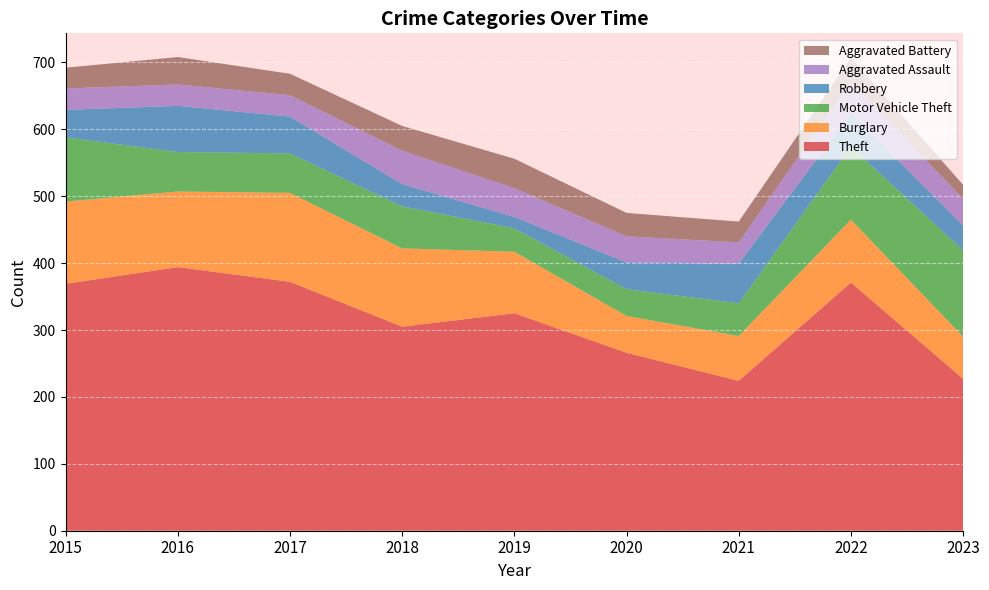

Reading left to right, extract all data points from this chart.

Theft: 369	394	372	305	325	266	224	371	227
Burglary: 123	113	133	117	92	55	67	94	63
Motor Vehicle Theft: 96	59	59	63	35	40	49	109	129
Robbery: 41	69	55	33	17	40	59	50	37
Aggravated Assault: 32	32	32	50	43	39	32	47	40
Aggravated Battery: 31	41	32	37	44	35	31	36	21